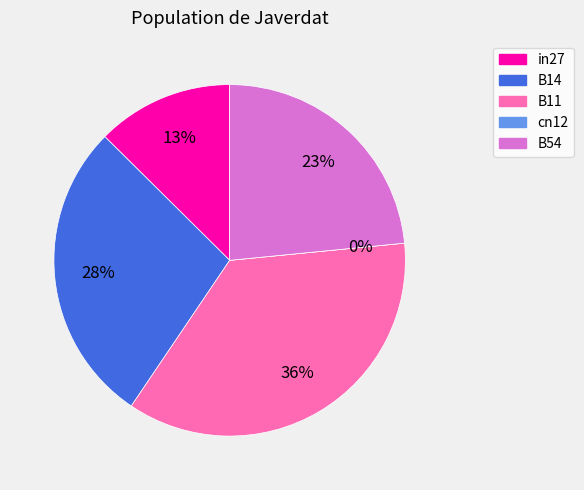

Which slice is the smallest?

cn12